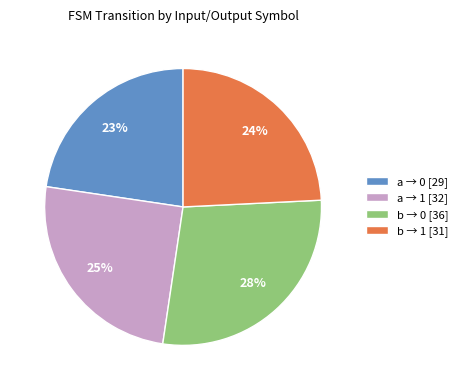

Is there any slice that represents more than half of the pie?

No